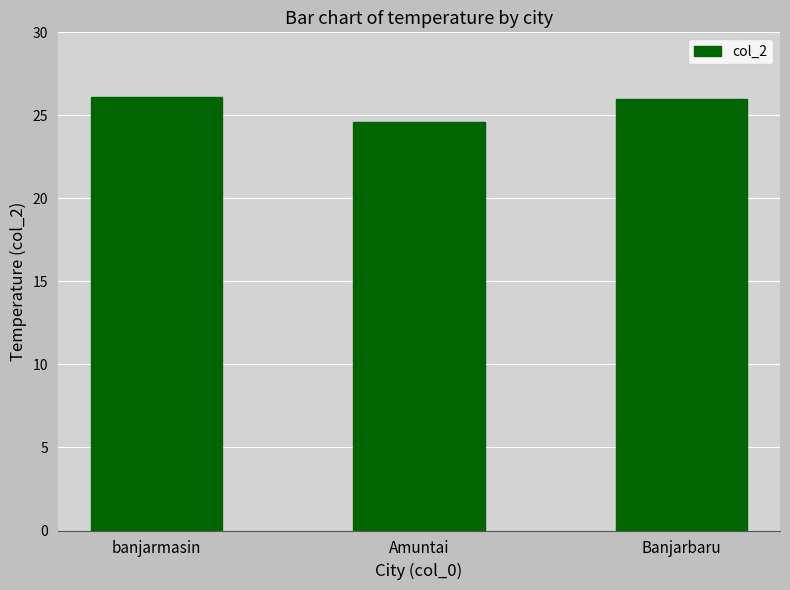

What position from the right is banjarmasin?

3